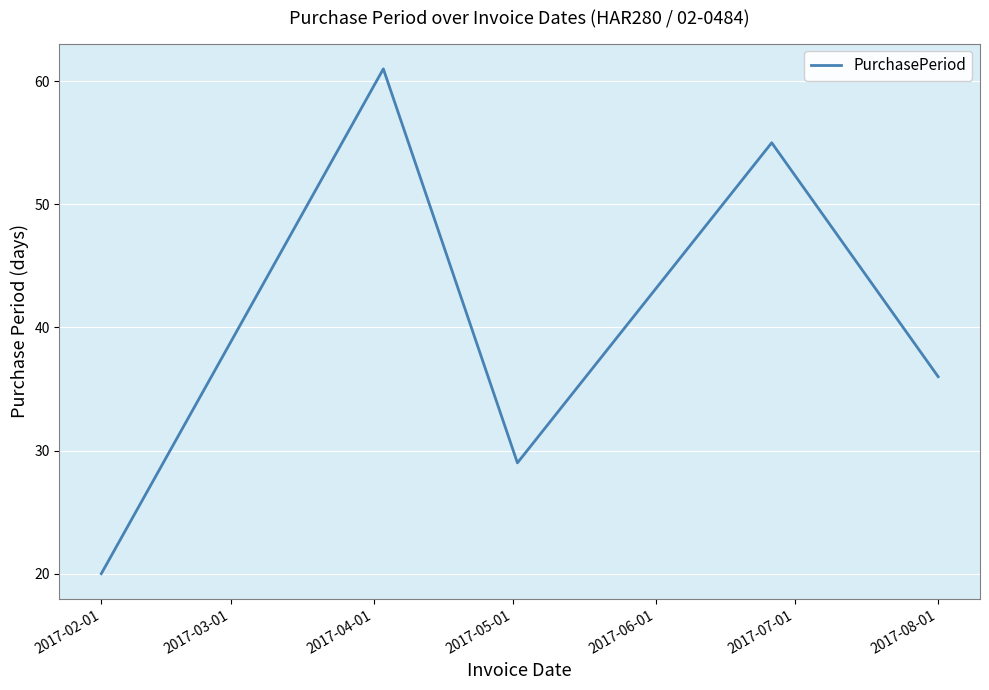

What is the minimum value shown in the chart?

20